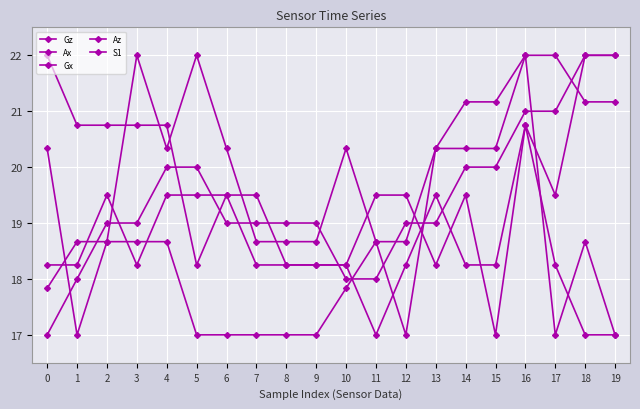

What is the average value of the Gx series?

19.1